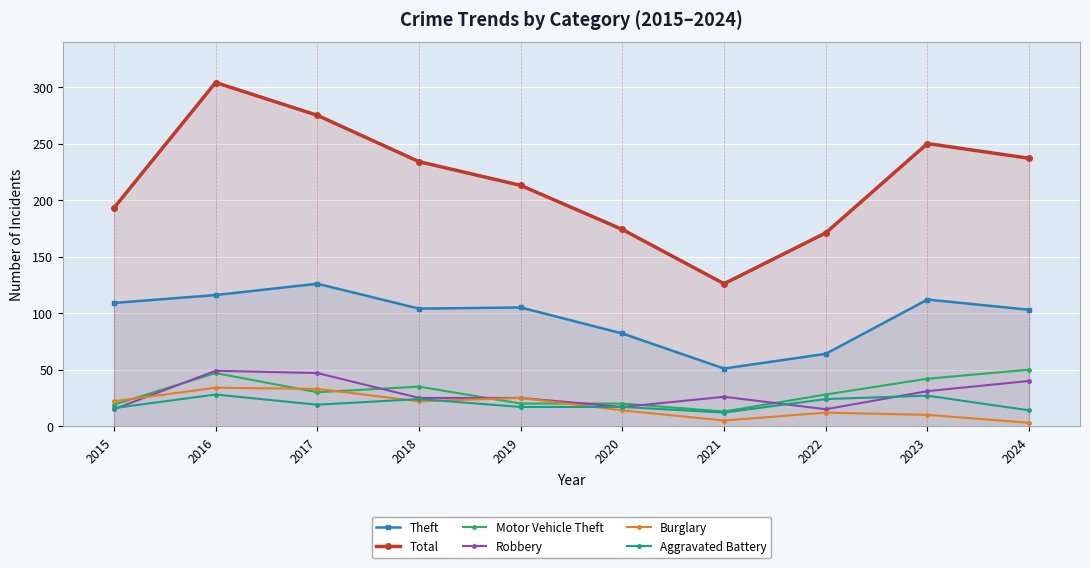

How many intersections are there between Motor Vehicle Theft and Robbery?

6